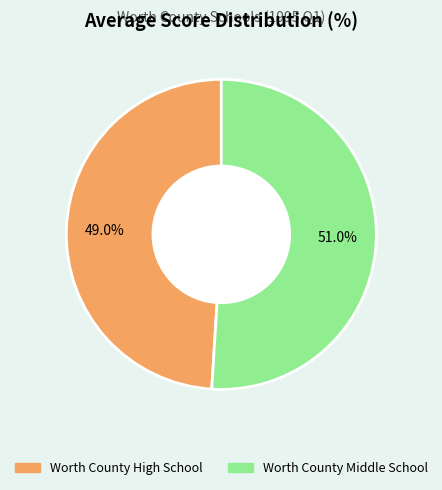

To the nearest percent, what portion does Worth County High School represent?

49%